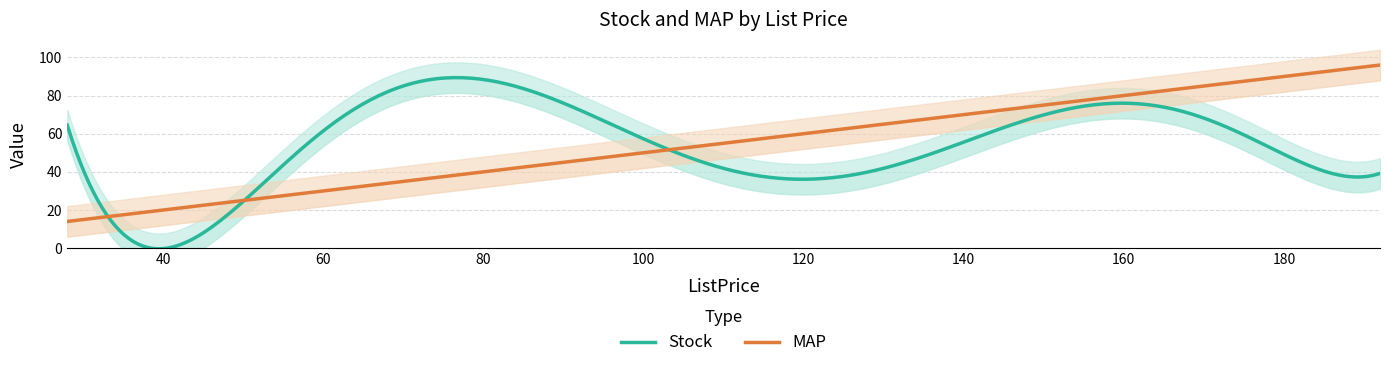

Rank the series at 138 from highest to lowest value.

MAP, Stock